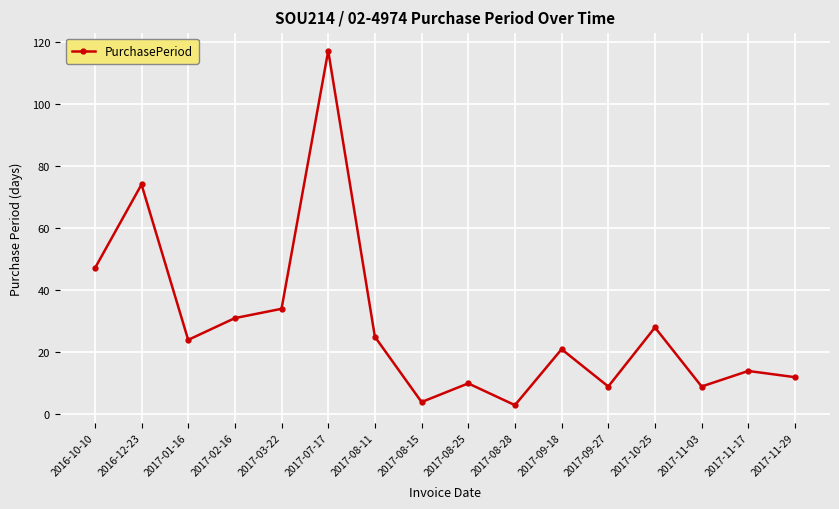

True or false: there are more than 0 points higher than both neighbors.

True